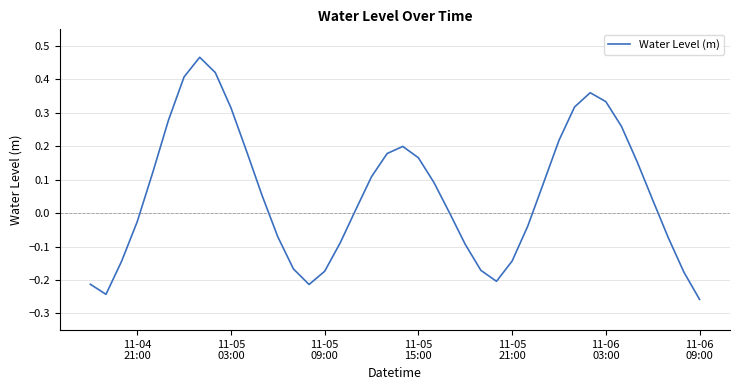

What is the difference between the maximum and minimum values?

0.7